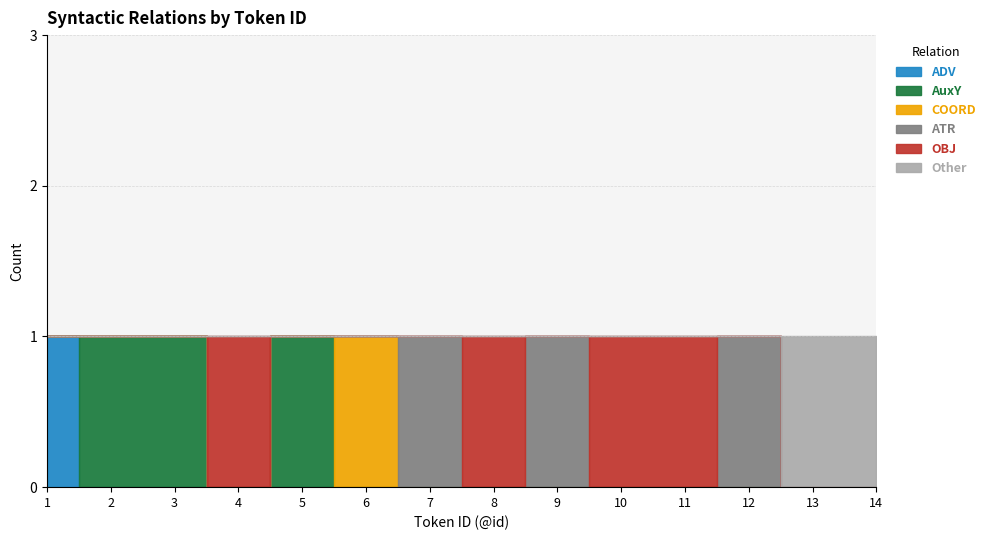

Which has a higher value, 3 or 11?

3